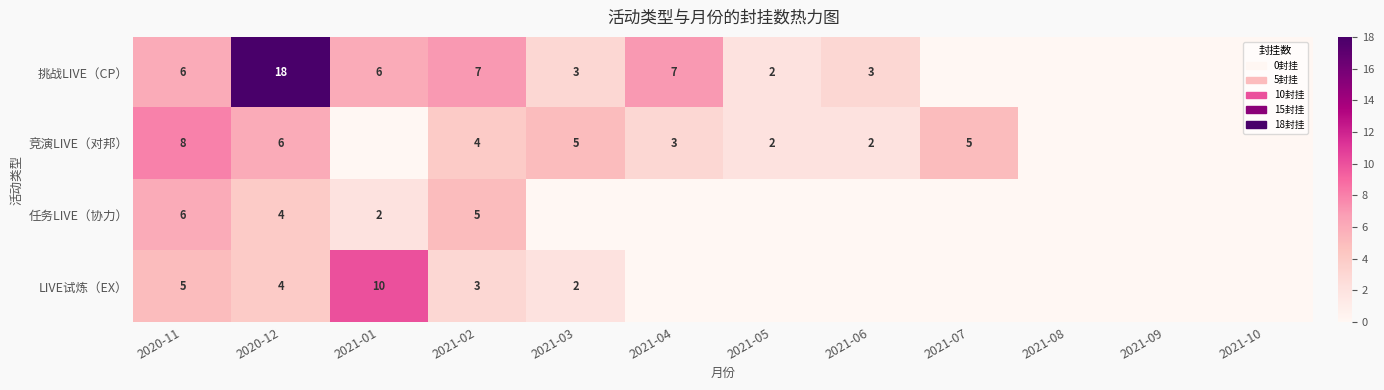

Is the value of 挑战LIVE（CP） at 2020-11 greater than the value of 竞演LIVE（对邦） at 2020-11?

No